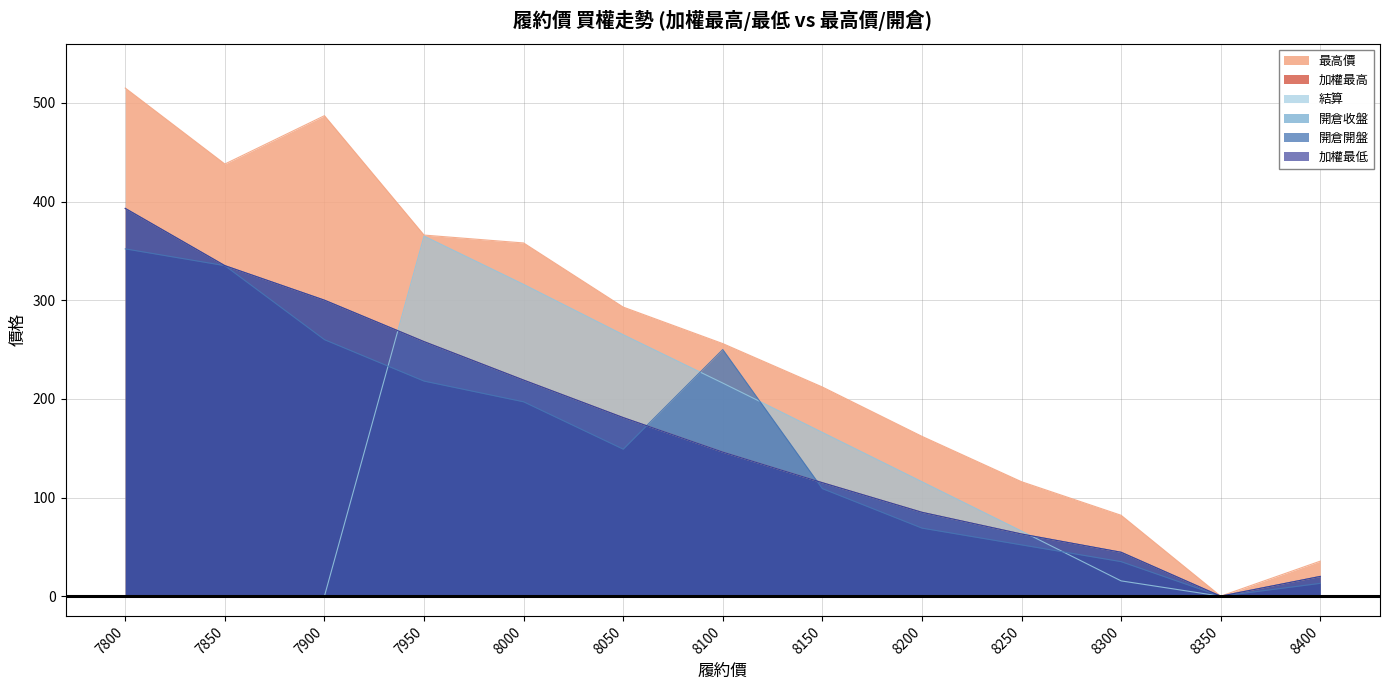

At which label does 加權最高 first exceed 146?

7800